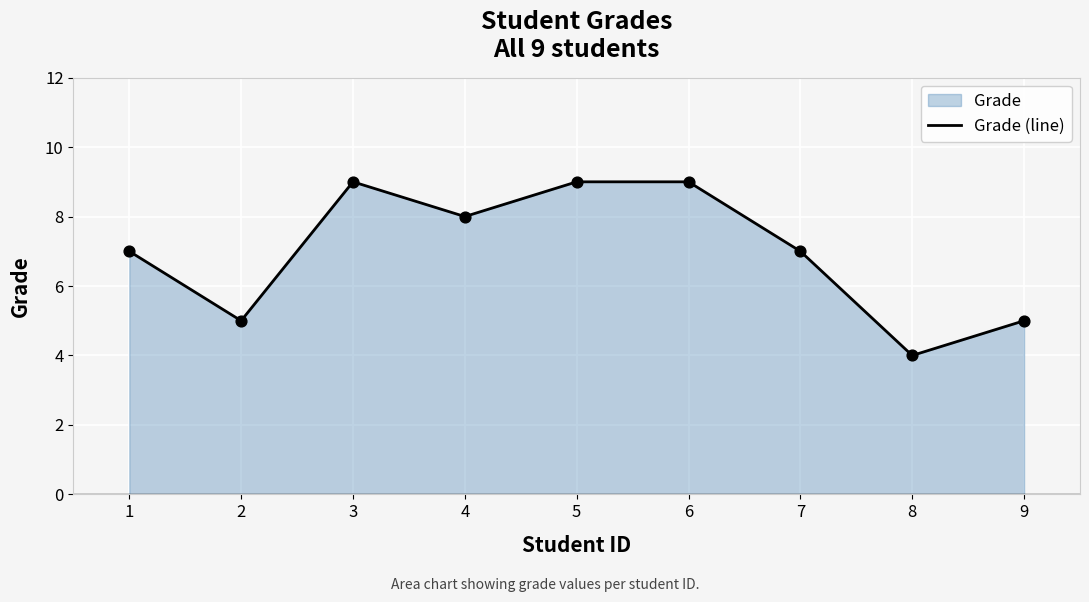

What is the ratio of the value at 5 to the value at 3?

1.0